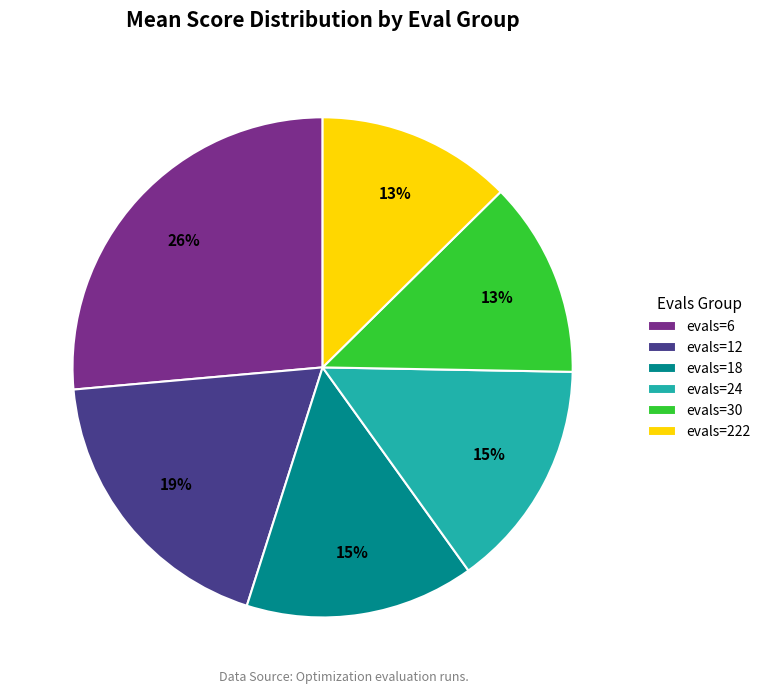

Is there a majority slice in this chart?

No